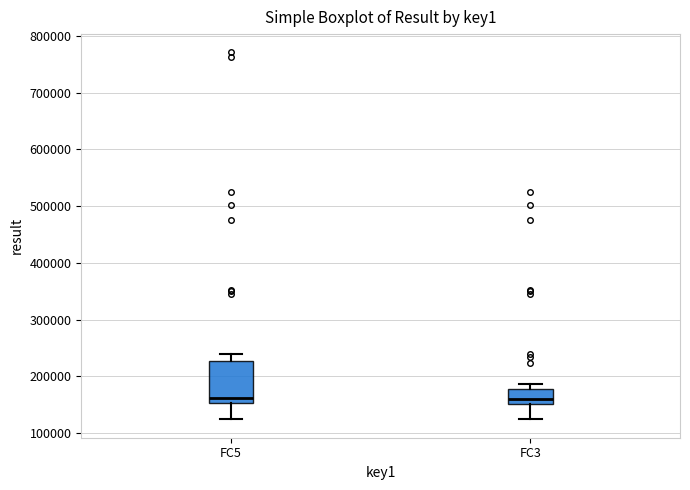

Where is the upper edge of the box for FC5 on the y-axis? The values are not printed on the chart, so give them approximately, as read against the axis.

230000